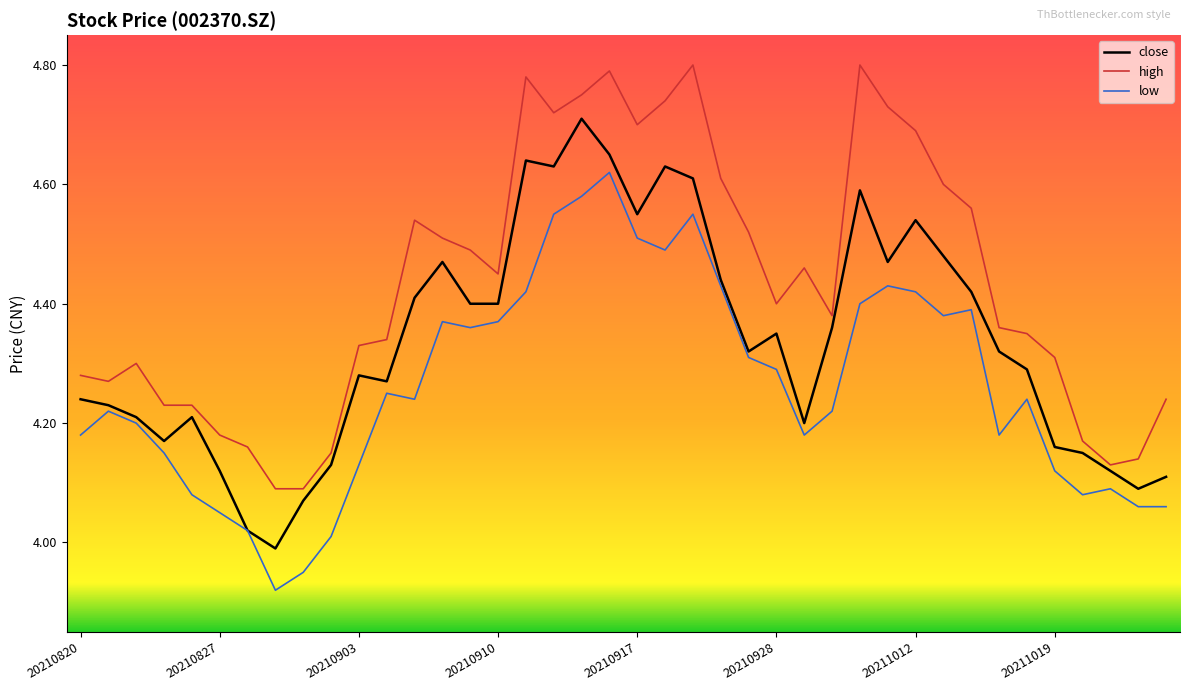

Which series has the largest total across all categories?

high